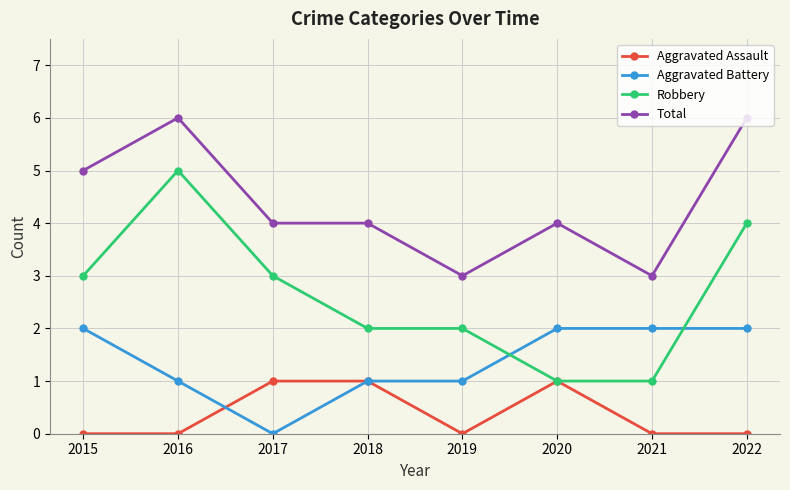

True or false: Robbery and Total intersect in this chart.

False